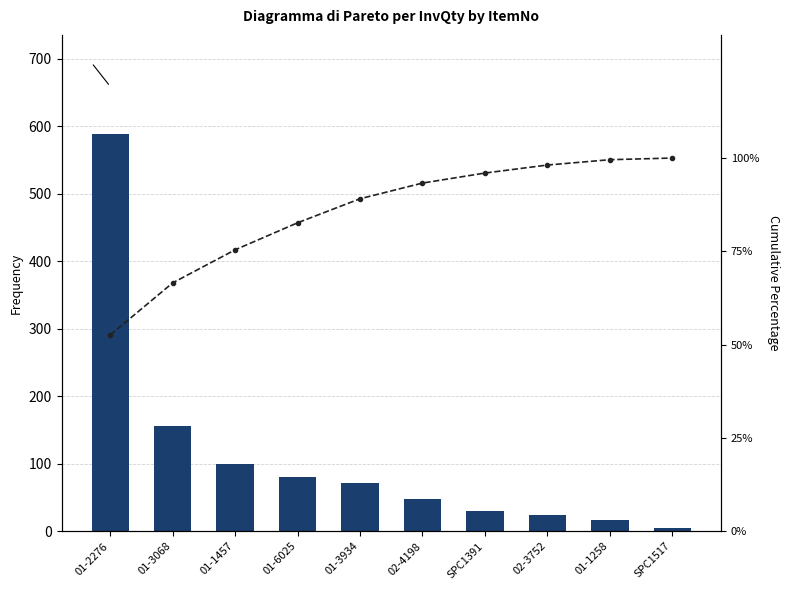

Count the number of data series in this chart.

2